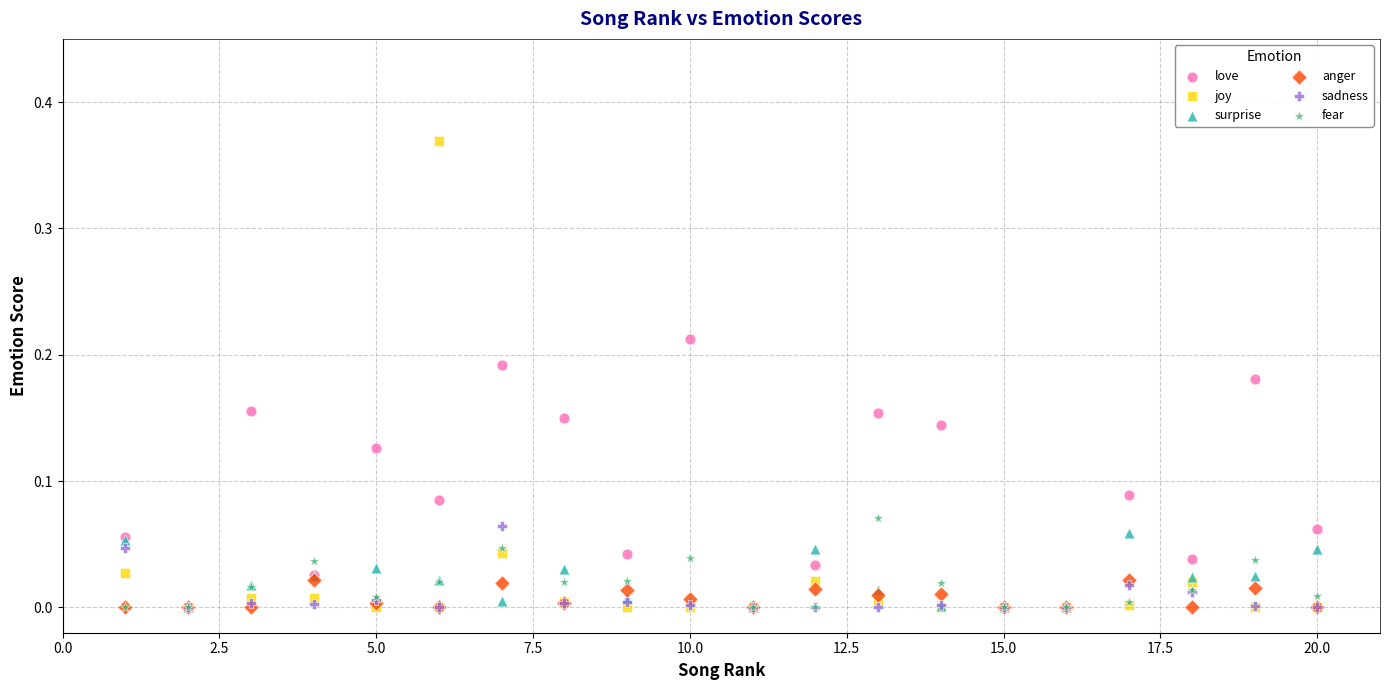

What are all the series names shown in the legend?

love, joy, surprise, anger, sadness, fear